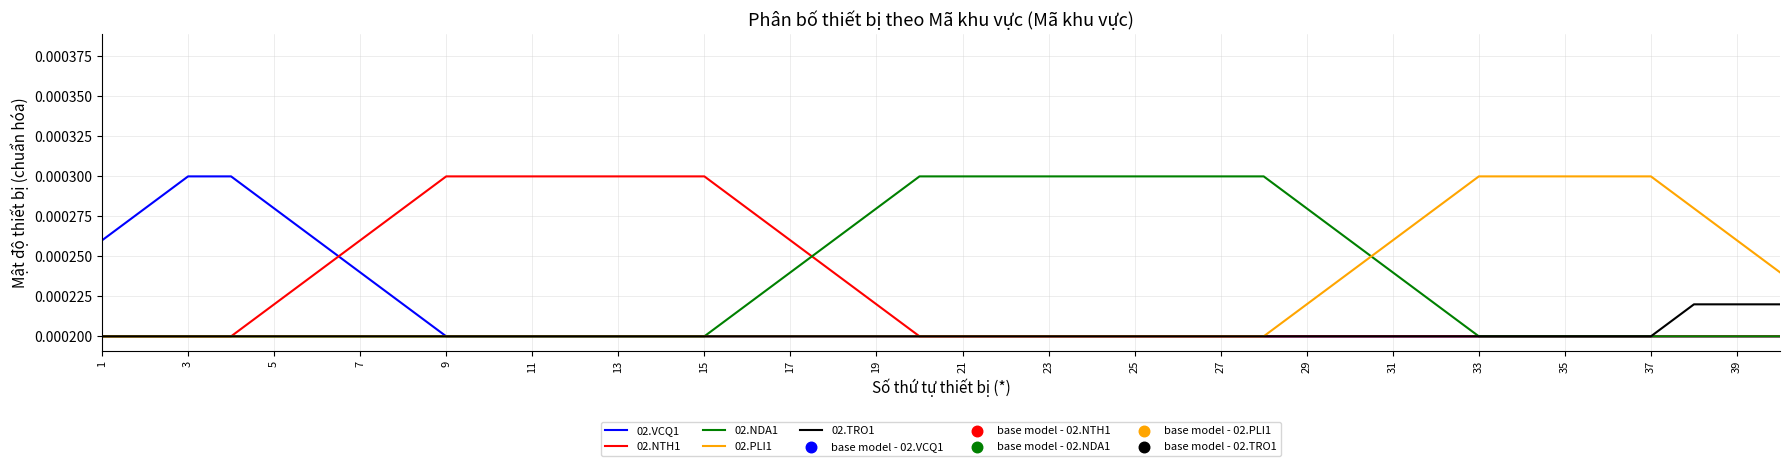

Which series has the largest total across all categories?

02.NDA1